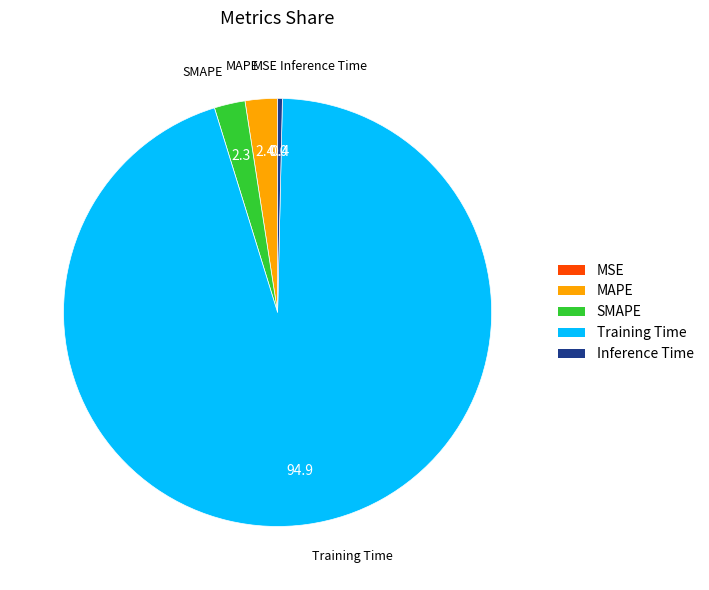

The Inference Time slice represents 0% of the pie. True or false?

True